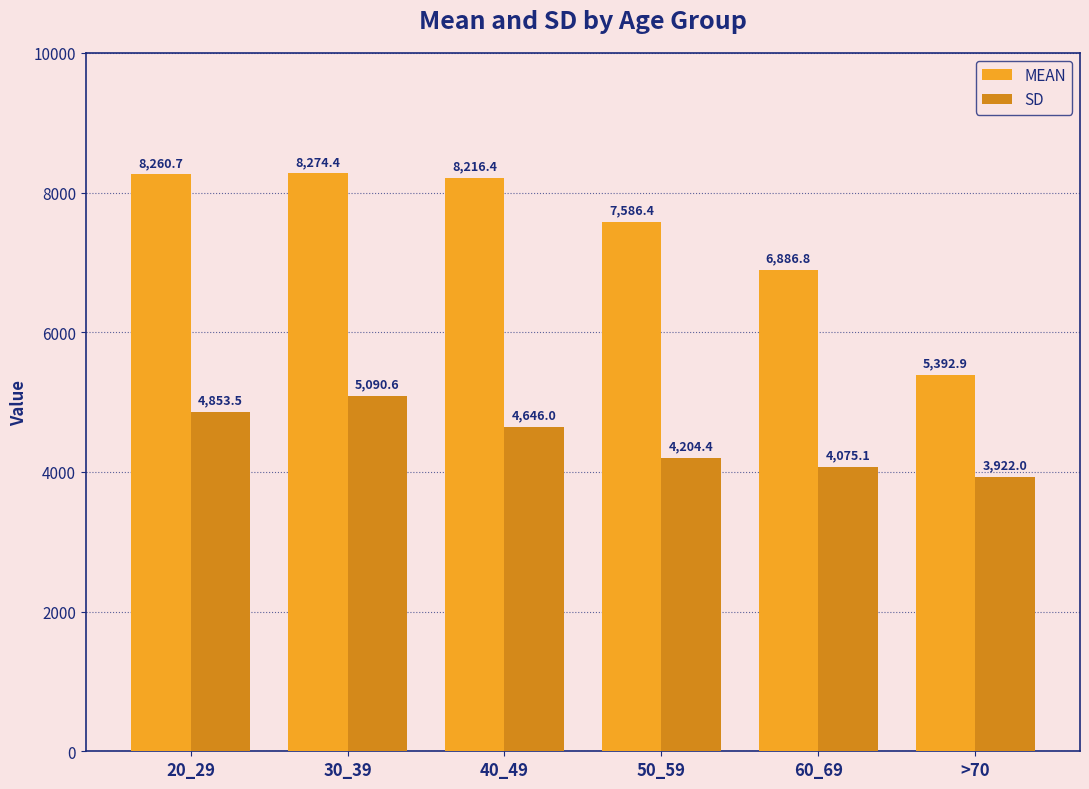

What are all the series names shown in the legend?

MEAN, SD